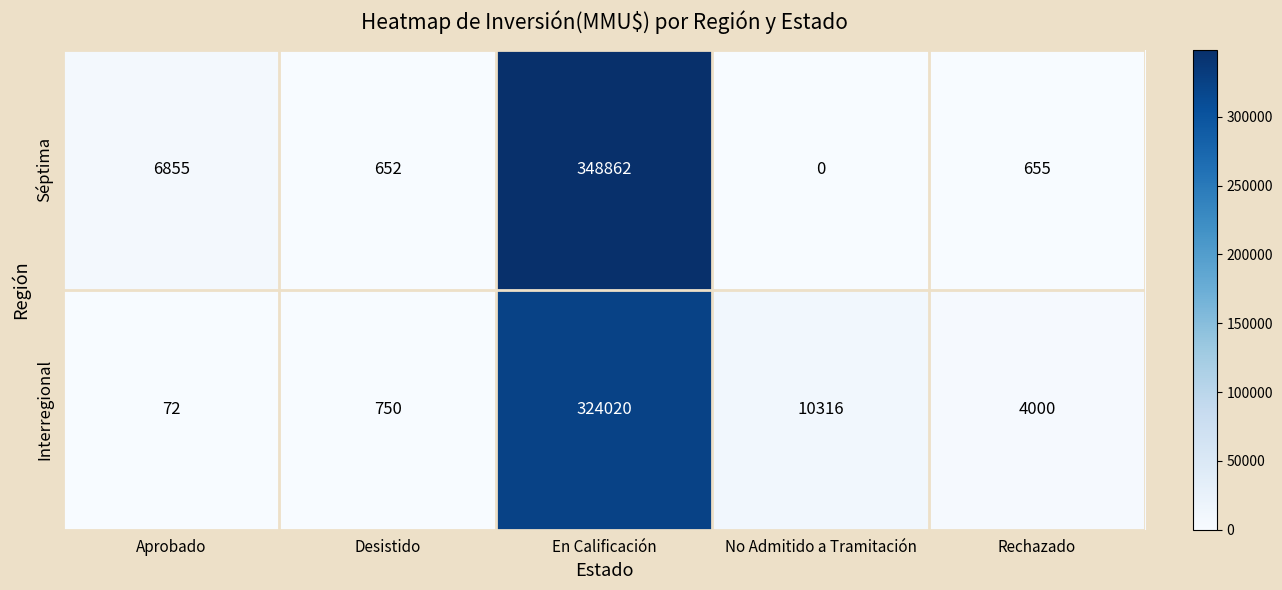

At how many categories does at least one series exceed 96063?

1